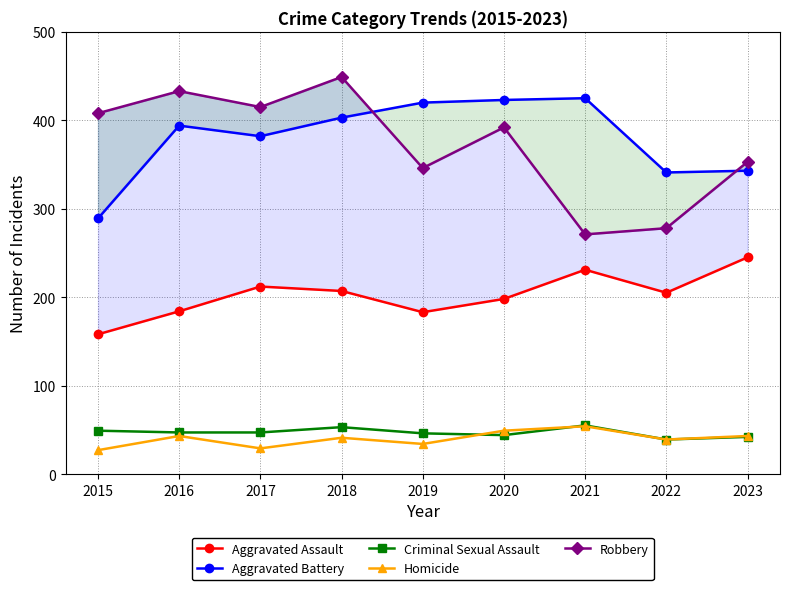

What is the minimum value for Aggravated Battery?

289